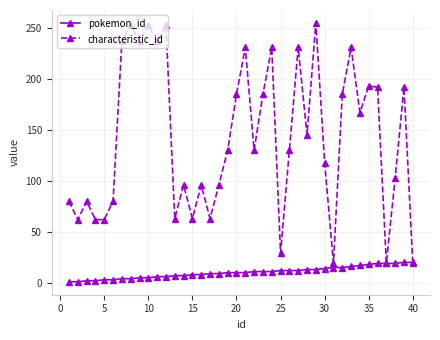

Which series has the largest total across all categories?

characteristic_id